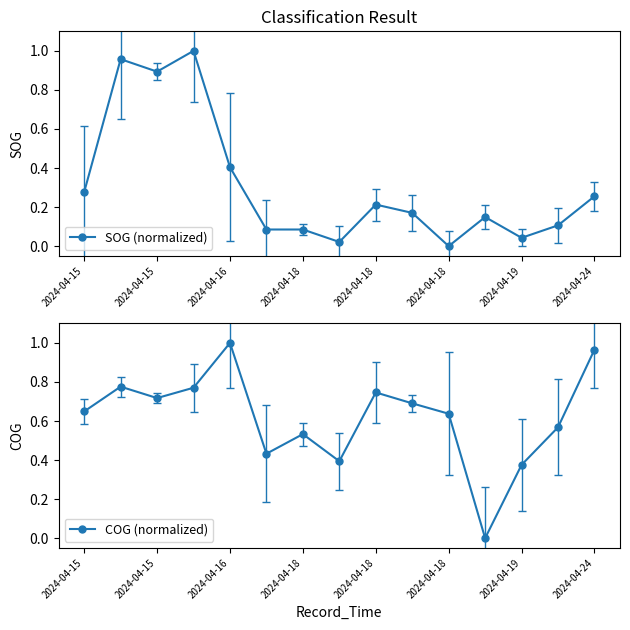

True or false: COG (normalized) has more than 1 points higher than both neighbors.

True